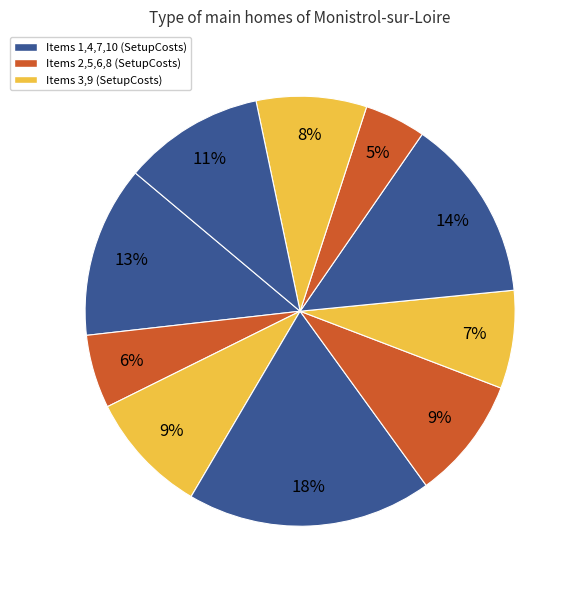

To the nearest percent, what is the average slice percentage?

10%